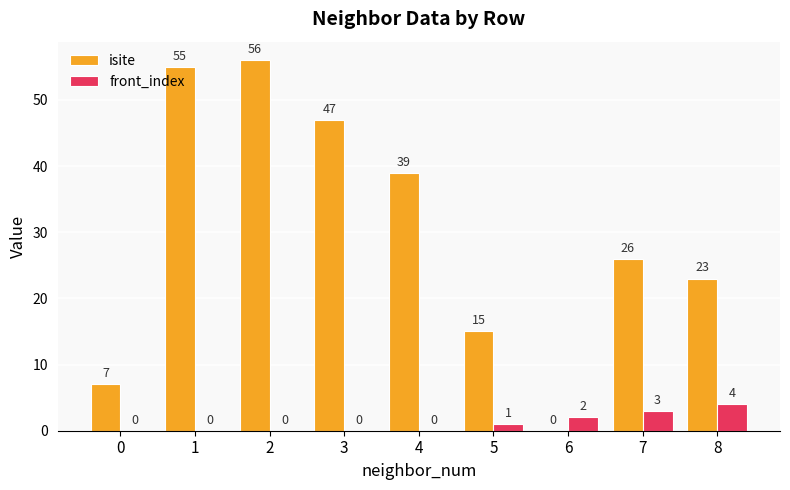

What are all the series names shown in the legend?

isite, front_index